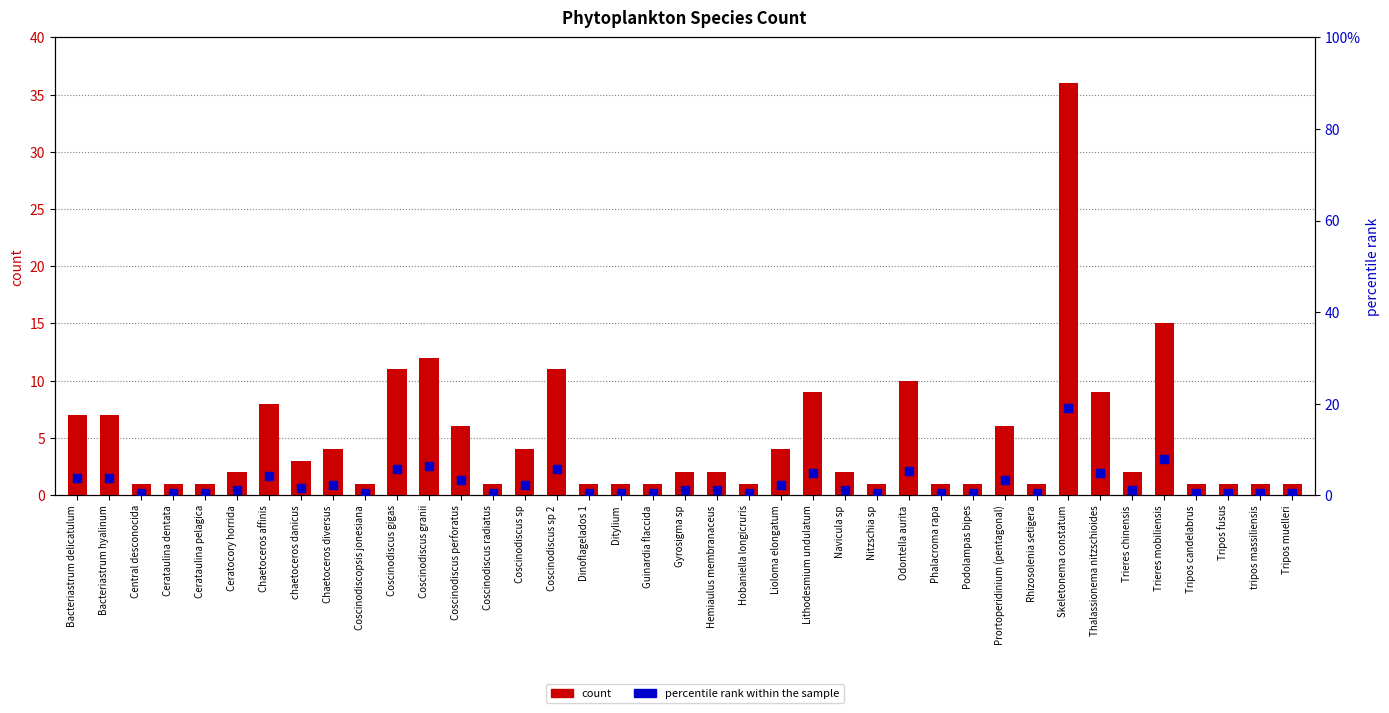

At how many categories does at least one series exceed 31?

1